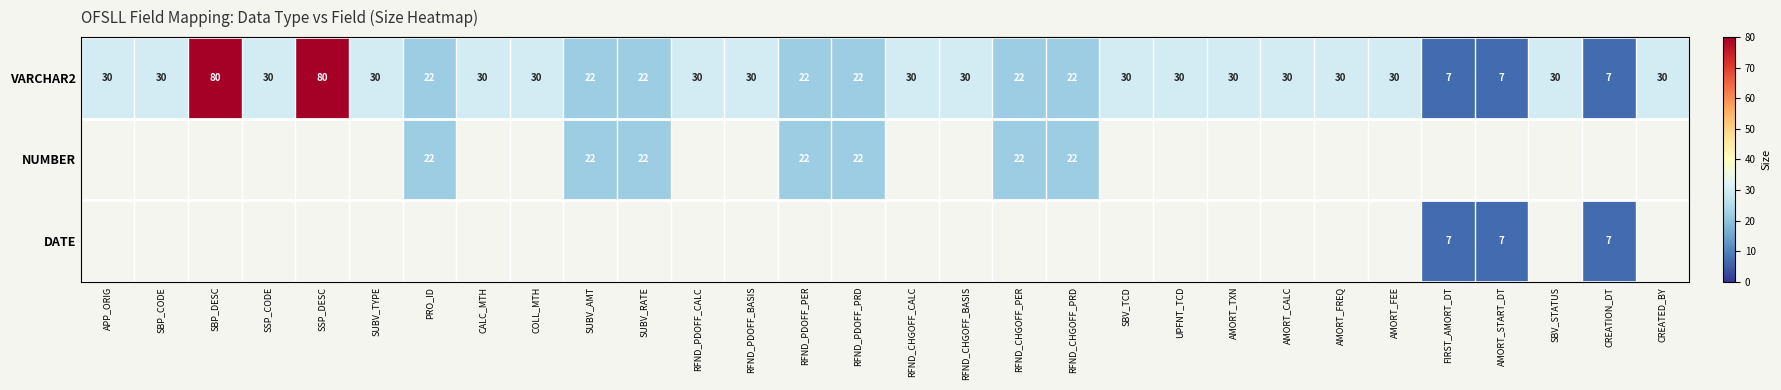

Which label corresponds to the smallest value in the chart?

FIRST_AMORT_DT